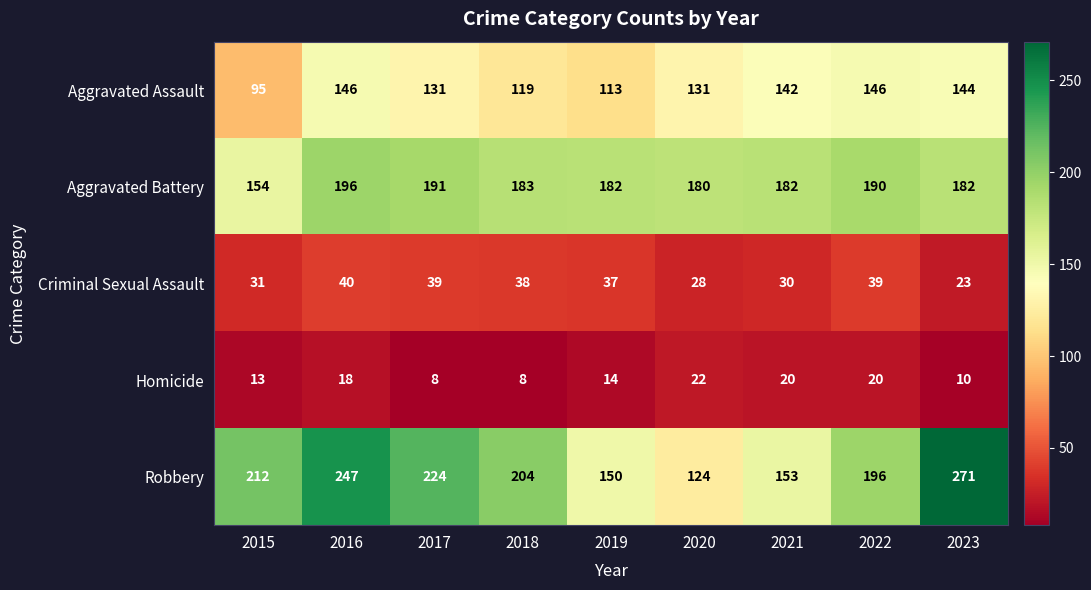

What is the approximate value of Aggravated Battery at 2023, to the nearest 10?

180